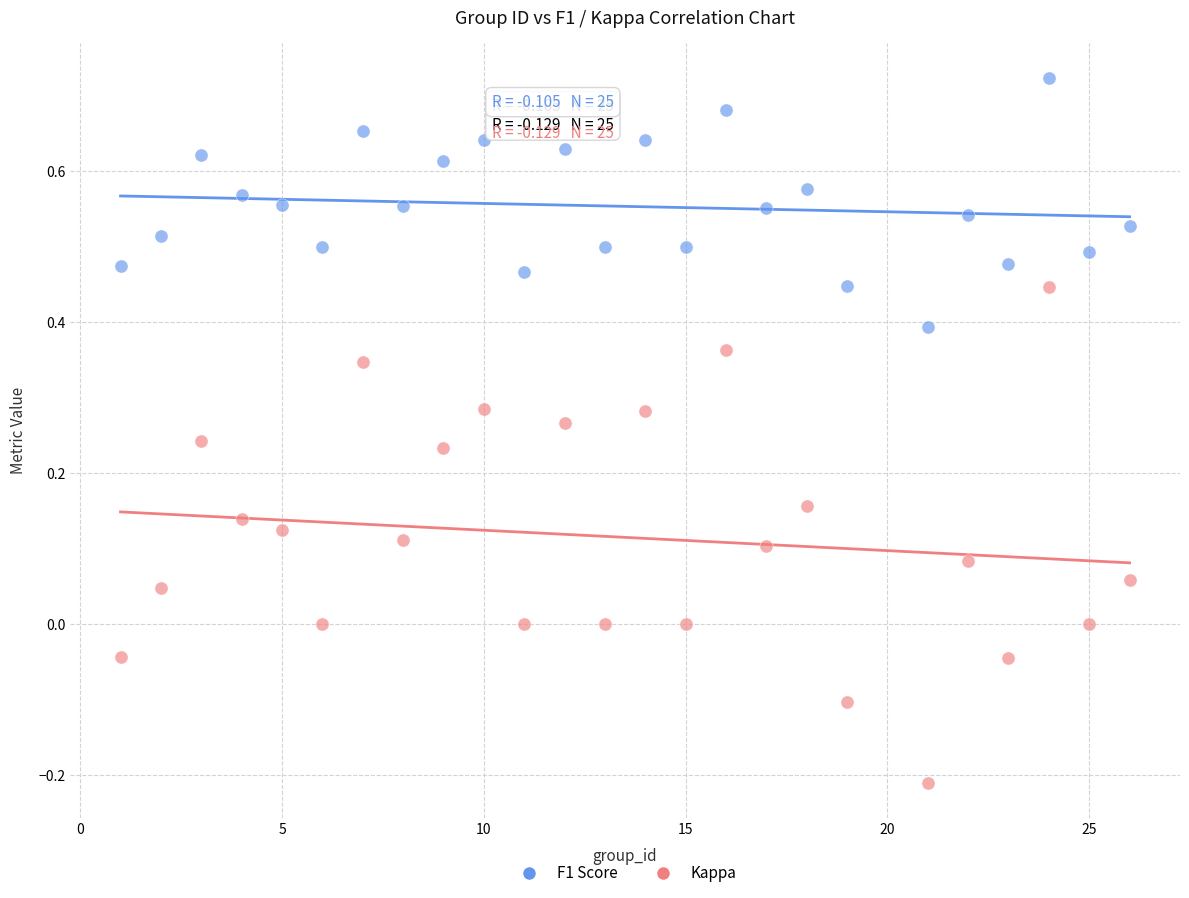

Across all data points, what is the range of Y values (max minus min)?

0.9